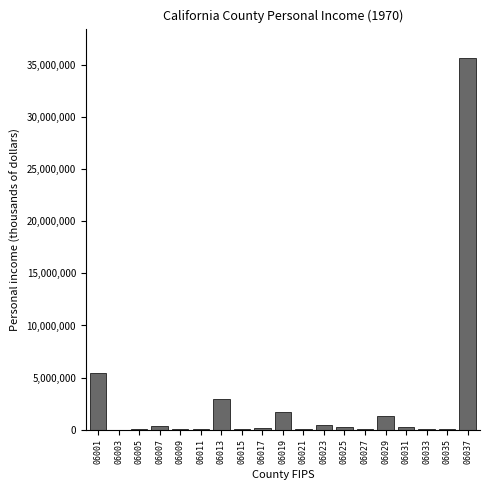

What is the sum of all values?

49122815